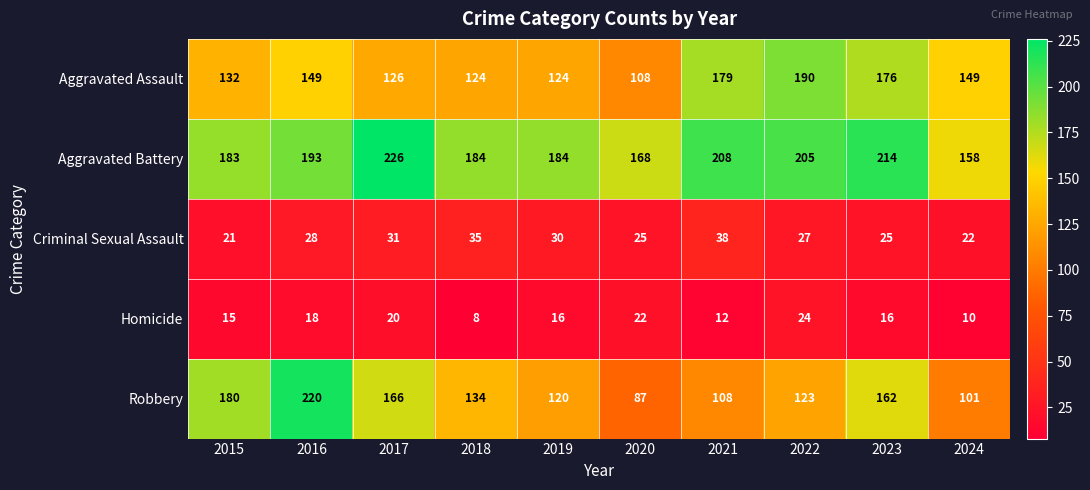

What is the minimum value for Robbery?

87